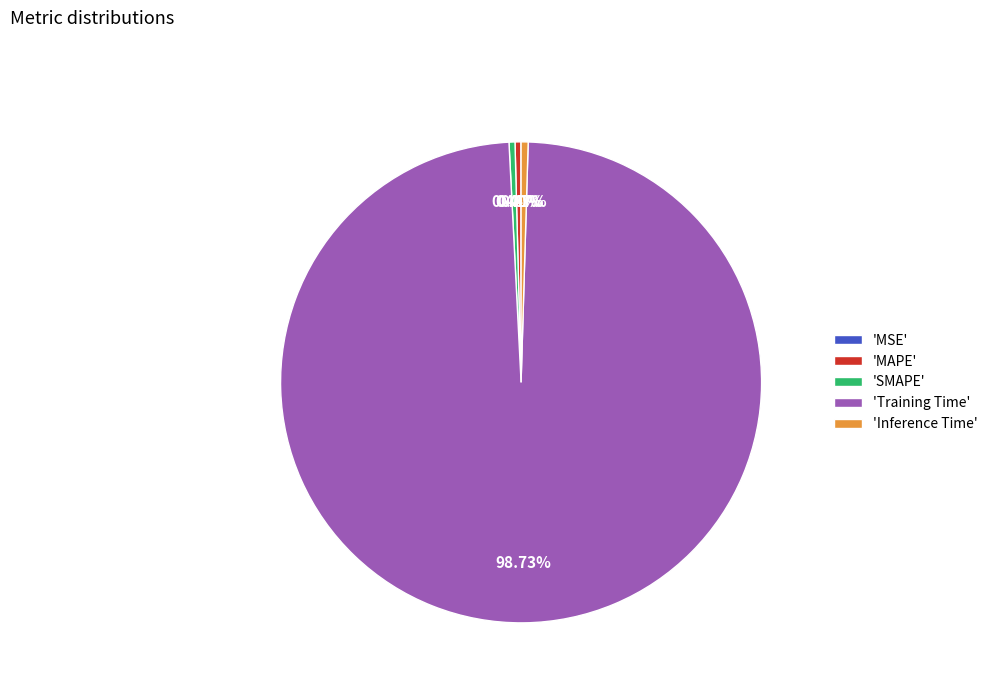

Which category has the biggest portion of the pie?

'Training Time'